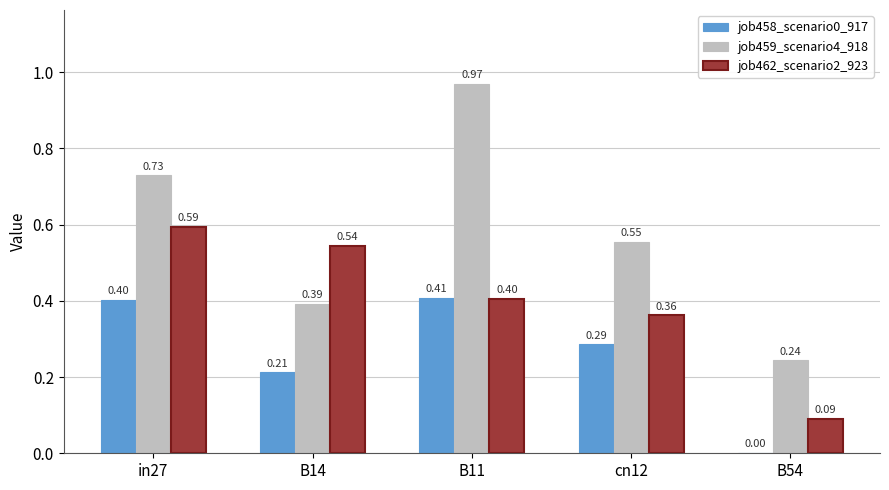

Which series changed the most between B14 and B54?

job462_scenario2_923